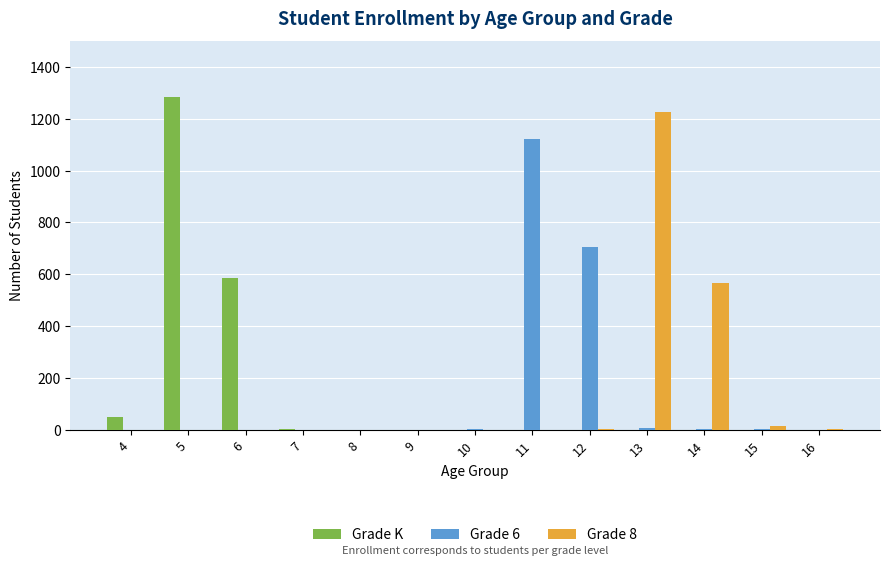

Which series changed the most between 5 and 9?

Grade K